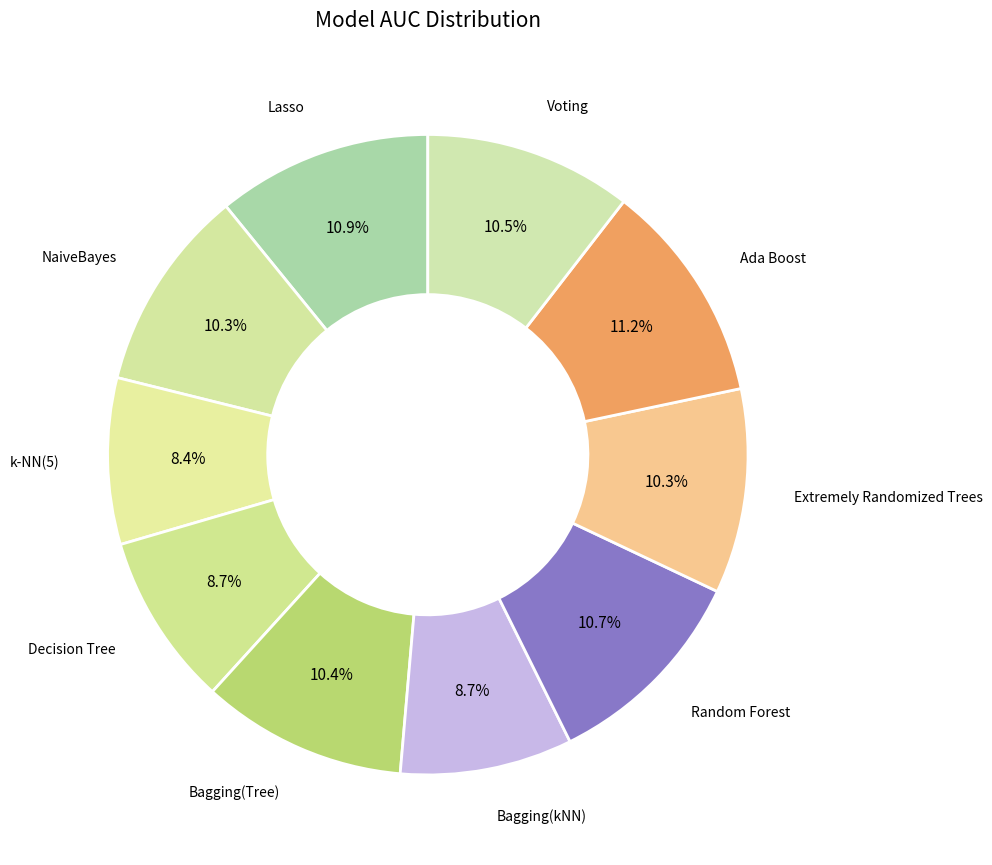

How many segments does this pie chart have?

10